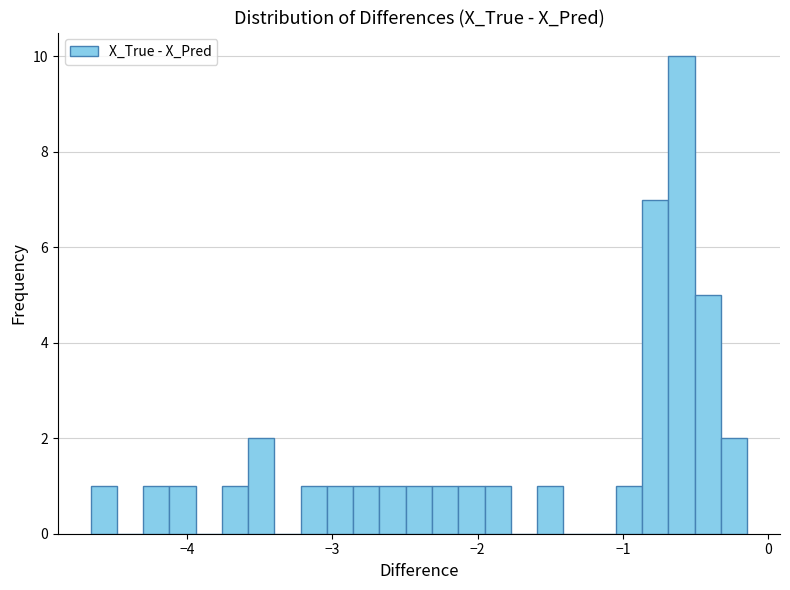

Around what value on the x-axis is the tallest bar? Give the approximate position of its centre, as read against the axis.

-0.6